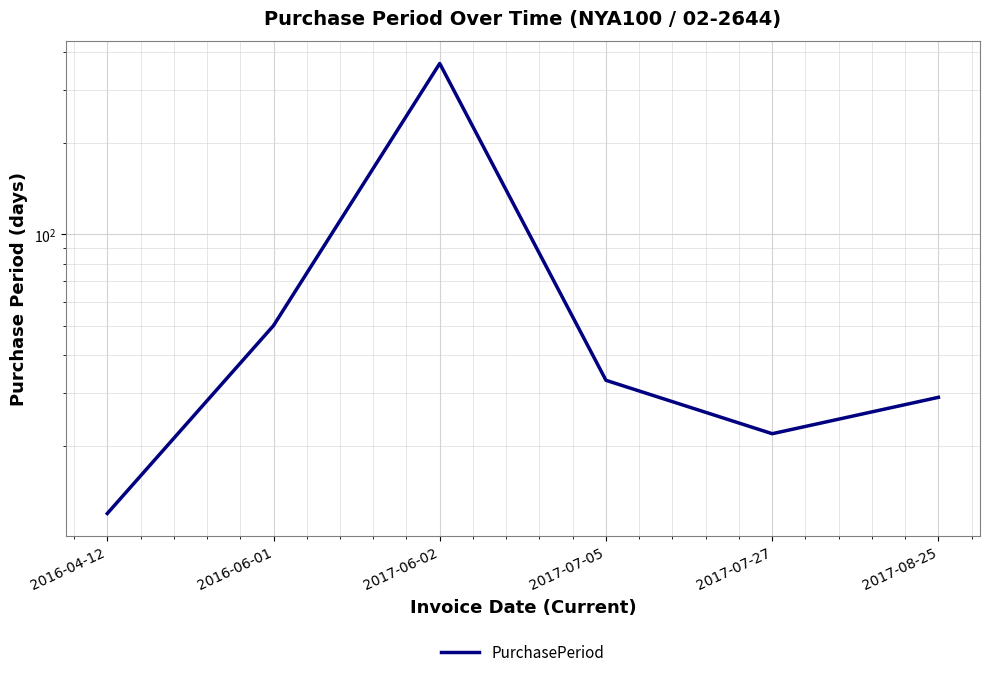

What is the sum of the values at 2017-06-02 and 2017-08-25?

395